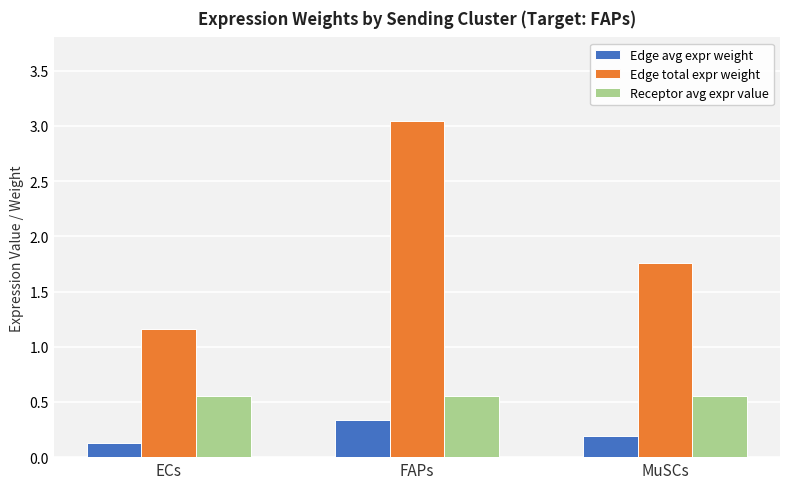

At how many categories does at least one series exceed 2?

1